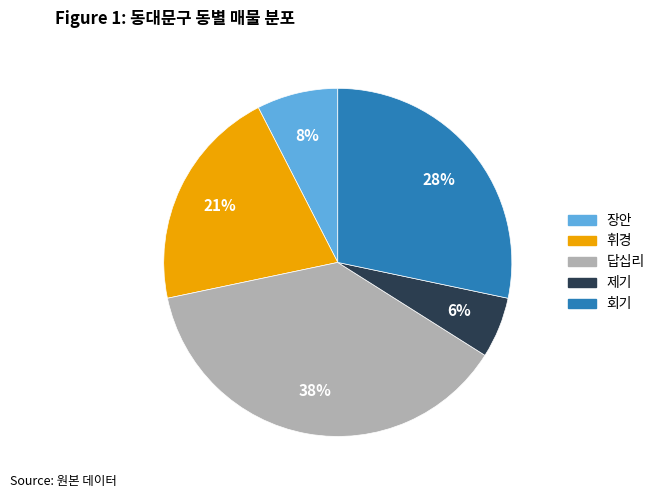

Rank the categories by value from lowest to highest.

제기, 장안, 휘경, 회기, 답십리